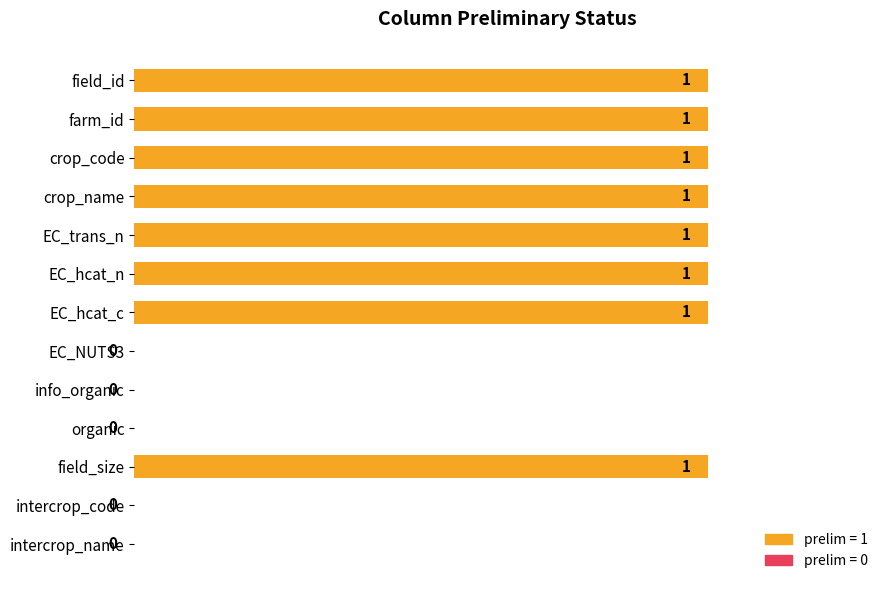

Reading top to bottom, list all the values displayed in this chart.

field_id=1	farm_id=1	crop_code=1	crop_name=1	EC_trans_n=1	EC_hcat_n=1	EC_hcat_c=1	EC_NUTS3=0	info_organic=0	organic=0	field_size=1	intercrop_code=0	intercrop_name=0